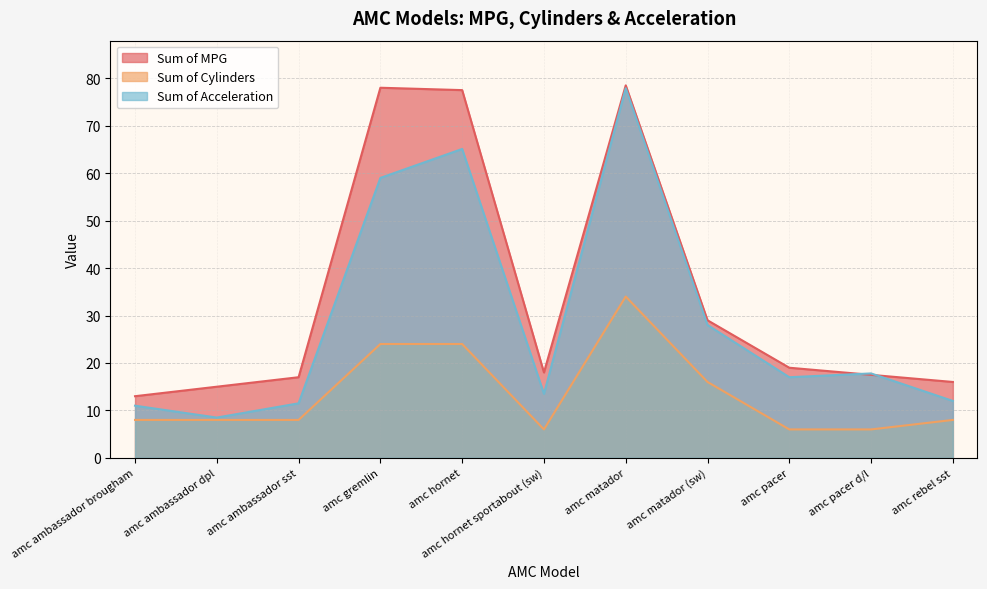

What is the smallest value displayed?

6.0